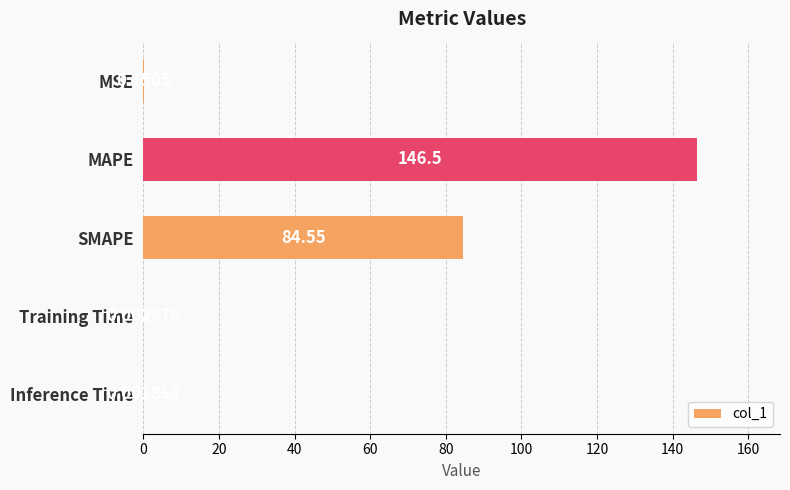

At which label is the value closest to 73?

SMAPE